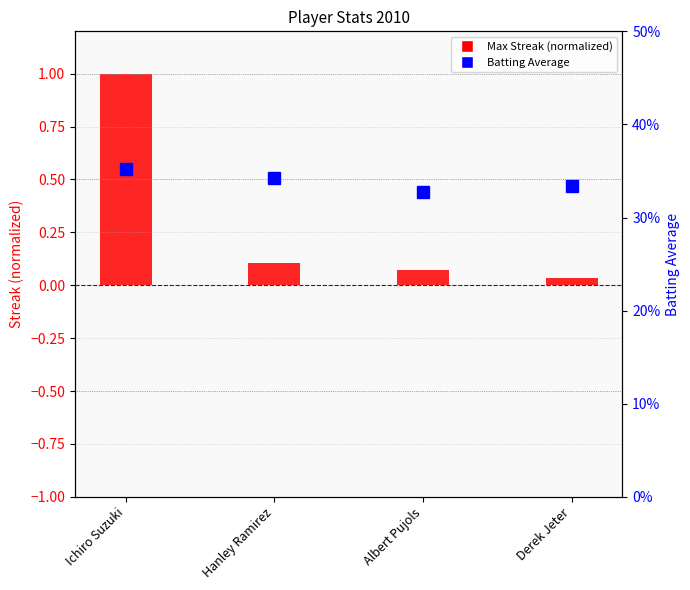

How many groups of bars are there?

4